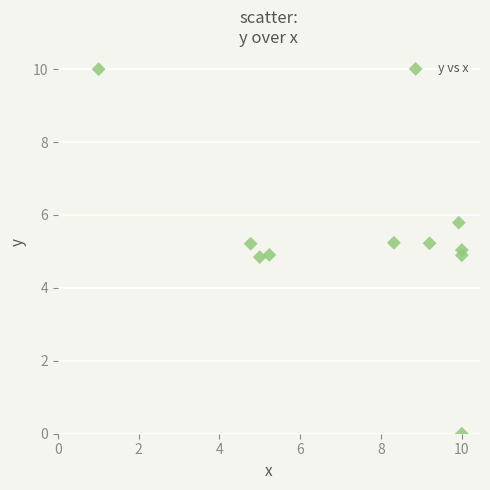

What is the average X value?

7.3